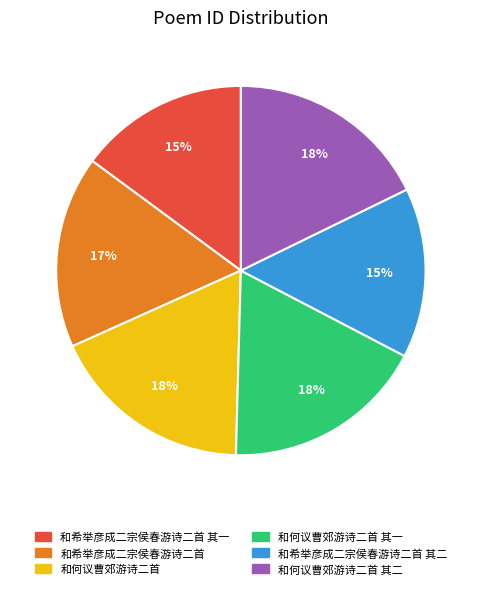

Does any single category account for the majority?

No